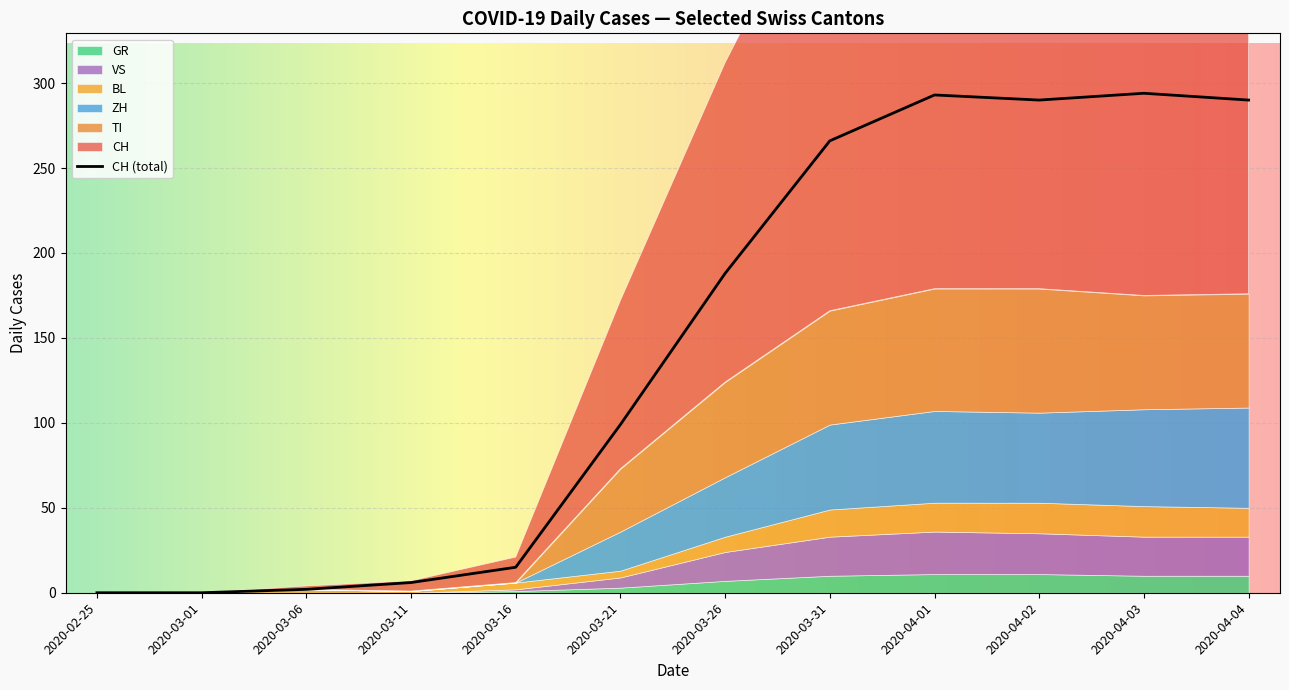

Where is CH (total) nearest to the value 147?

2020-03-26